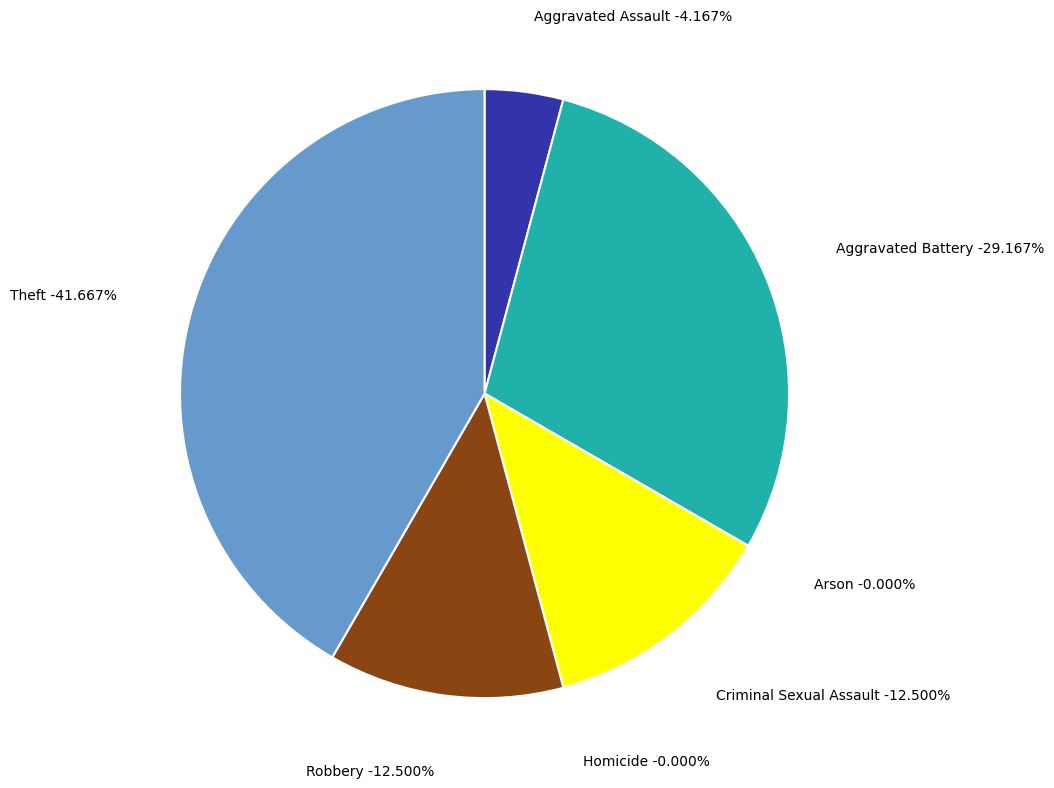

Does any single category account for the majority?

No